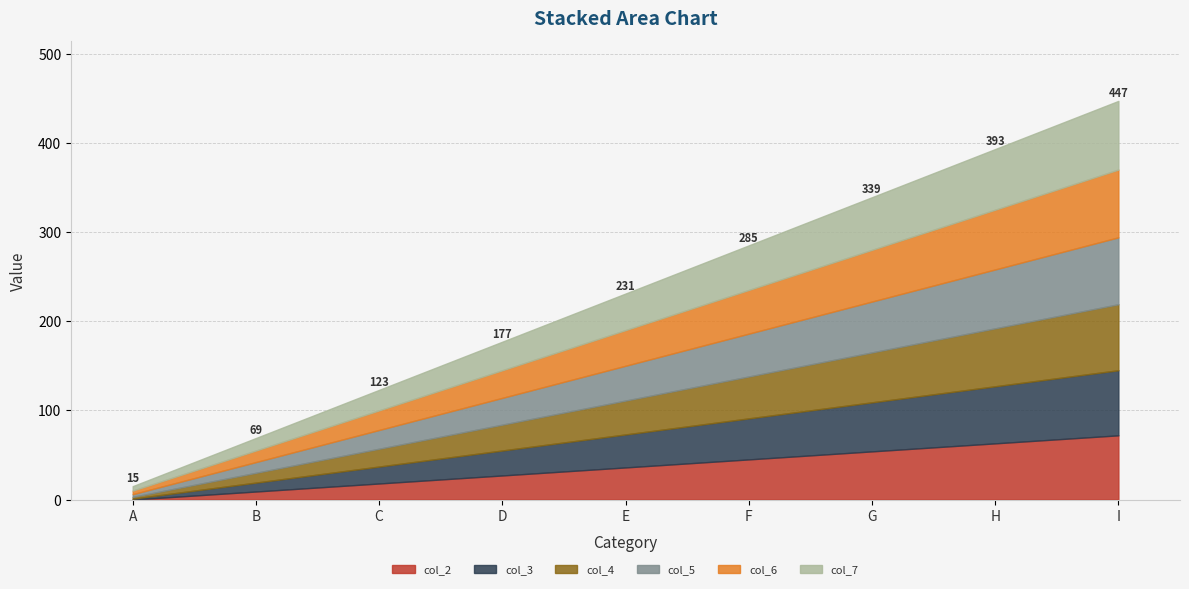

How many data points does each series have?

9